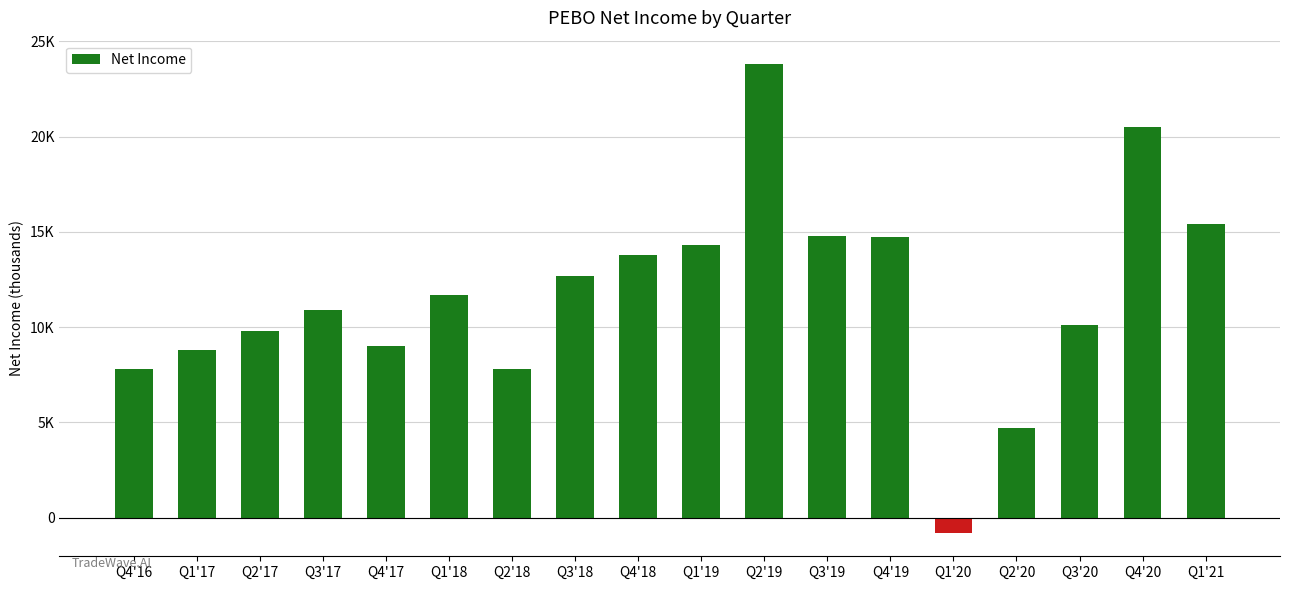

What is the approximate value at Q2'17, to the nearest 50?

9800